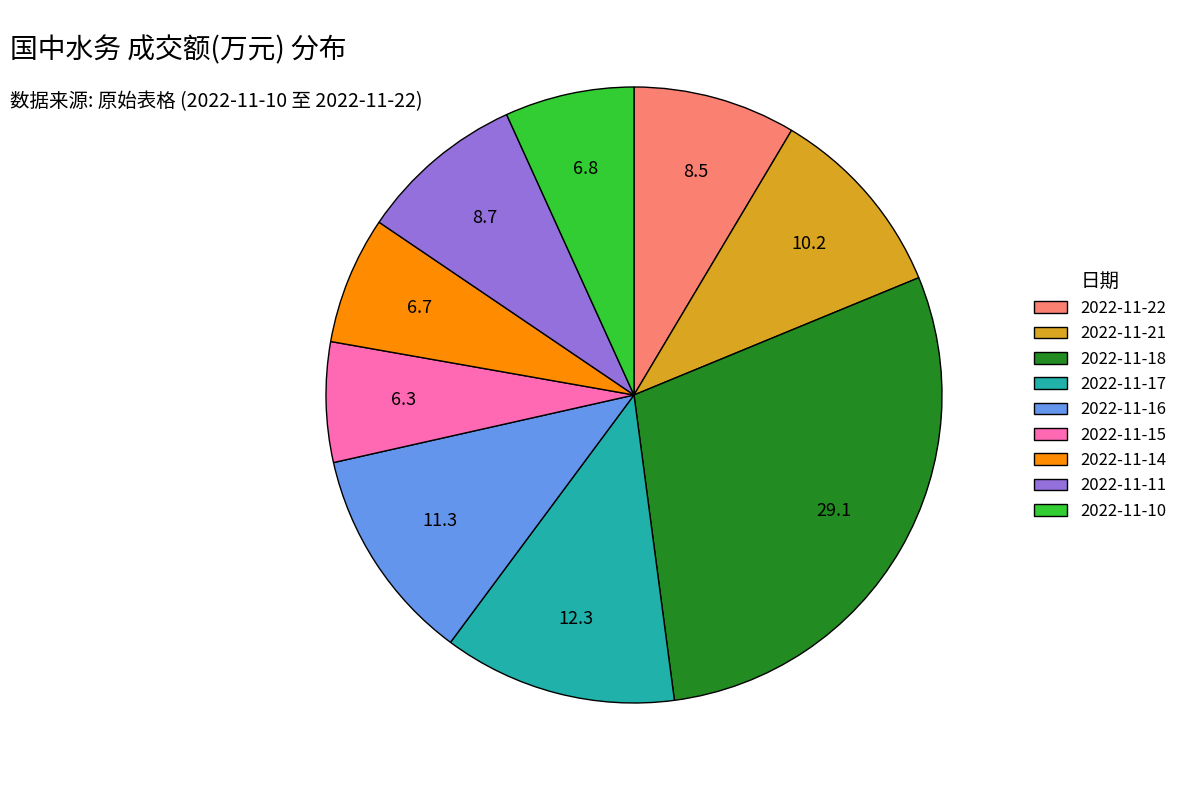

Does any single category account for the majority?

No